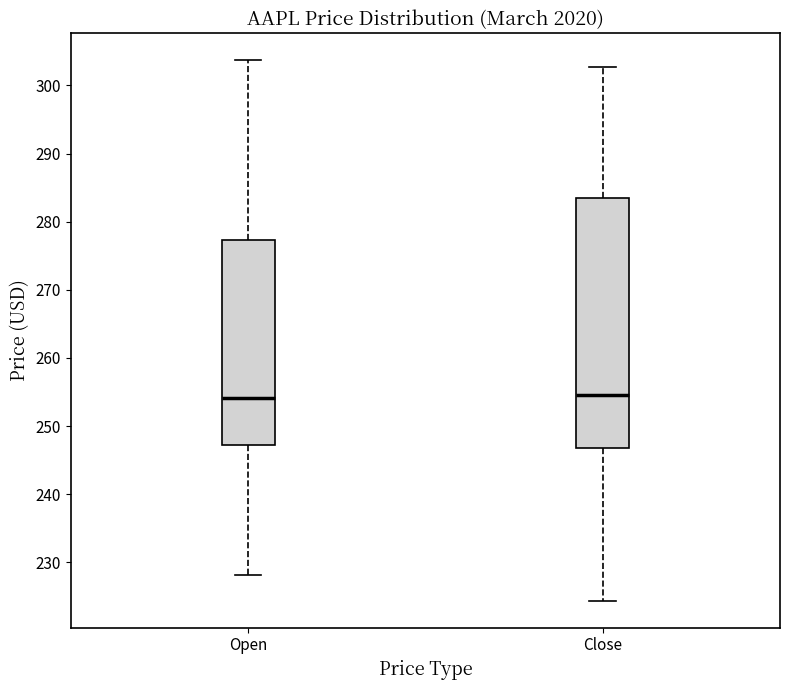

Which box is the tallest, from its lower edge to its upper edge?

Close